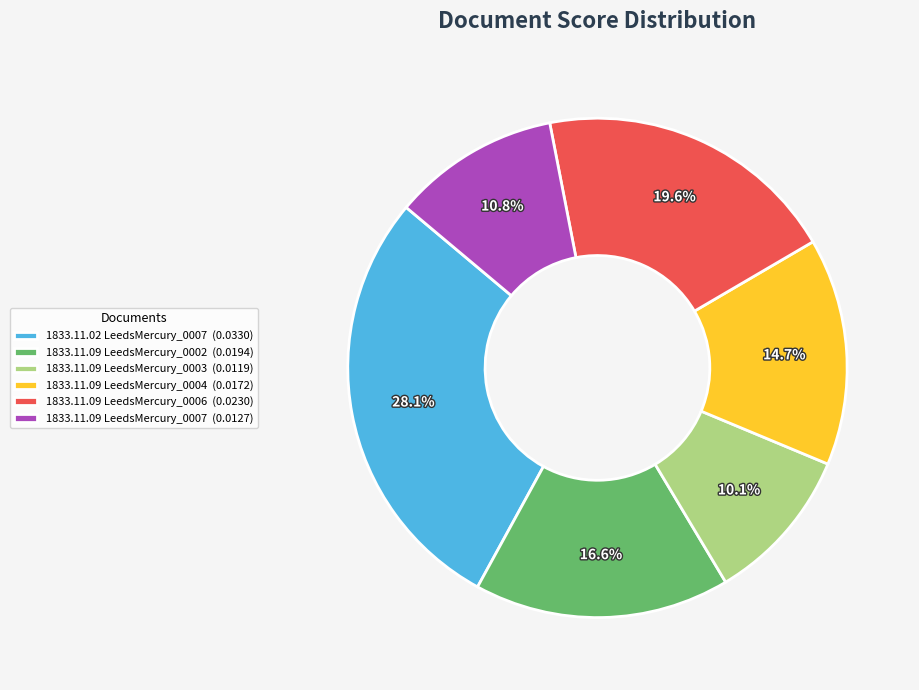

What percentage do 1833.11.02 LeedsMercury_0007 (0.0330) and 1833.11.09 LeedsMercury_0002 (0.0194) together represent?

44.7%